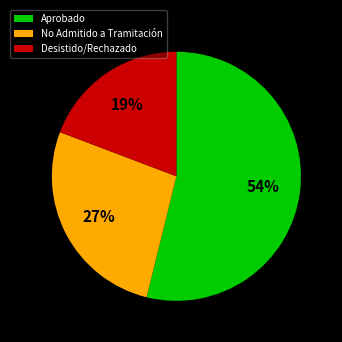

What is the majority slice?

Aprobado